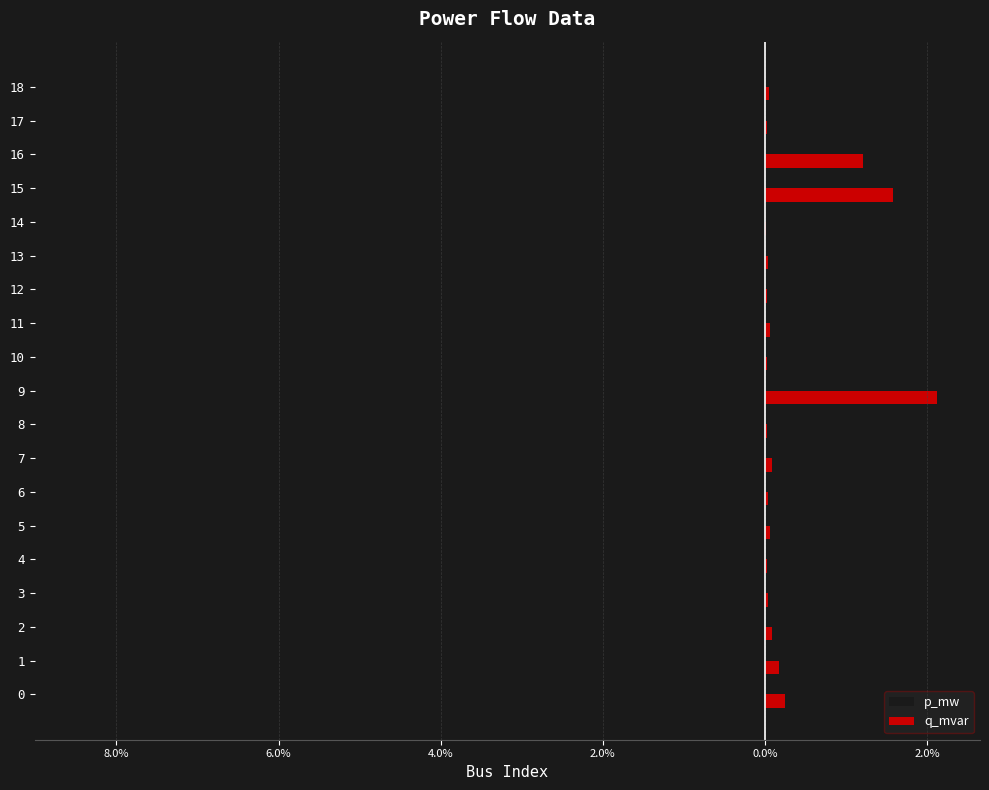

What are all the series names shown in the legend?

p_mw, q_mvar